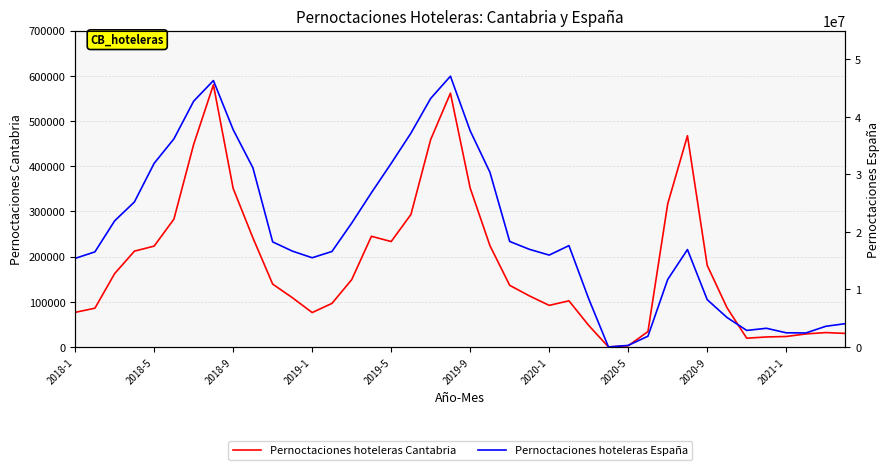

Is the value of Pernoctaciones hoteleras España at 14 greater than the value of Pernoctaciones hoteleras Cantabria at 2020-5?

Yes